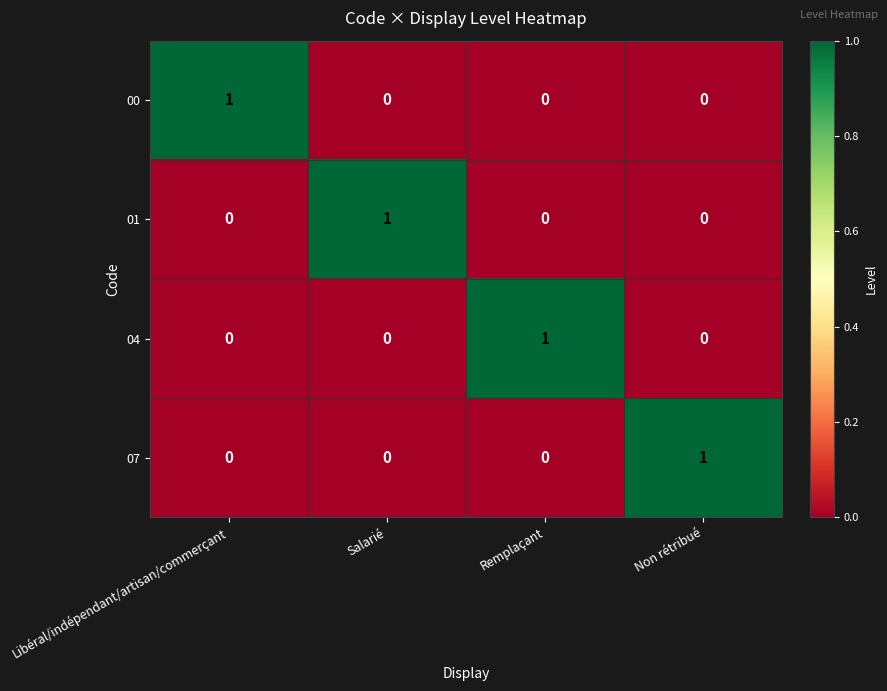

Is it true that 01 equals 0 at Libéral/indépendant/artisan/commerçant?

True